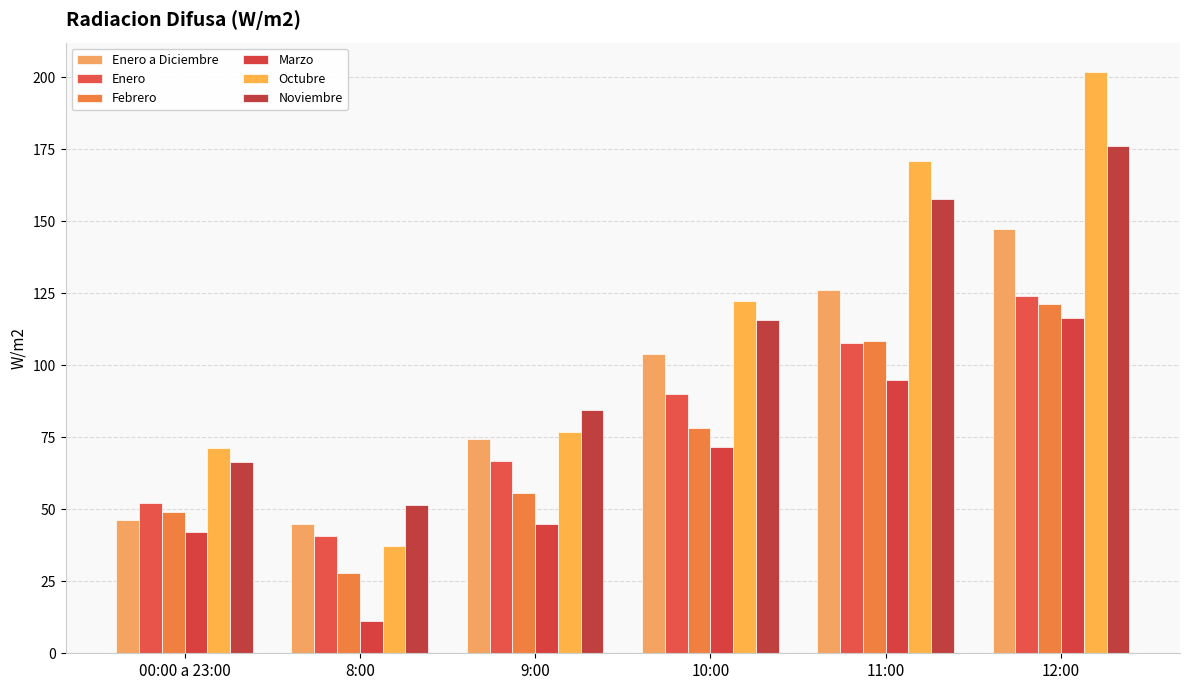

How many data points in Febrero are less than 78?

3